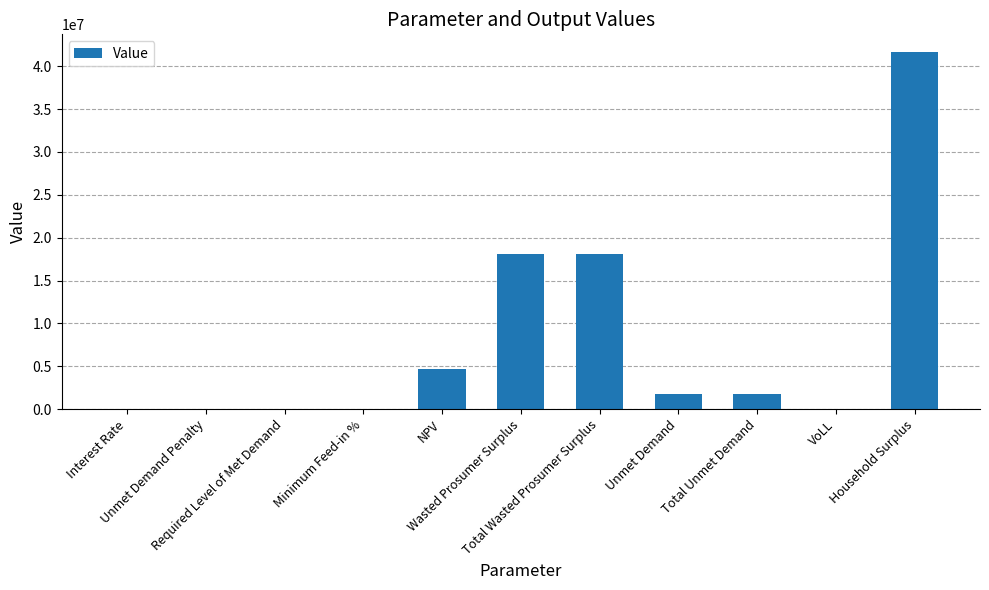

What is the maximum value shown in the chart?

41628222.4